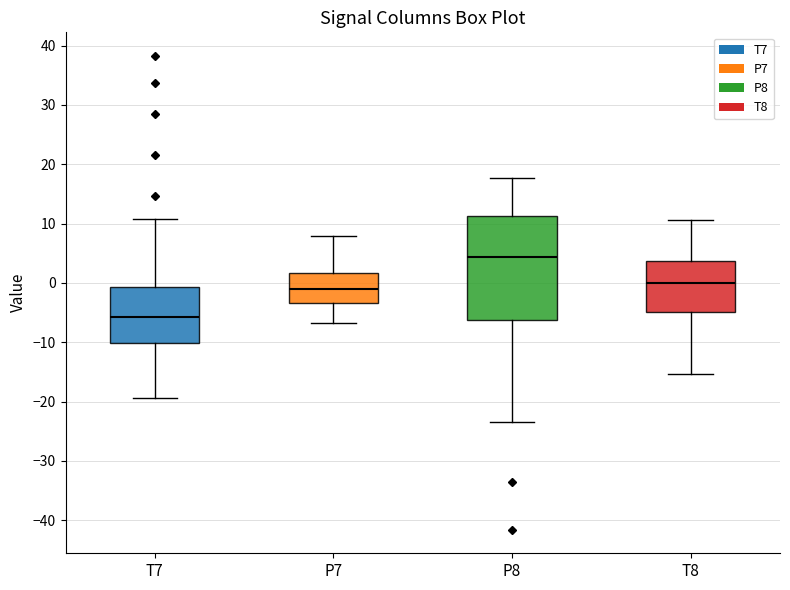

Where is the lower edge of the box for P7 on the y-axis? The values are not printed on the chart, so give them approximately, as read against the axis.

-3